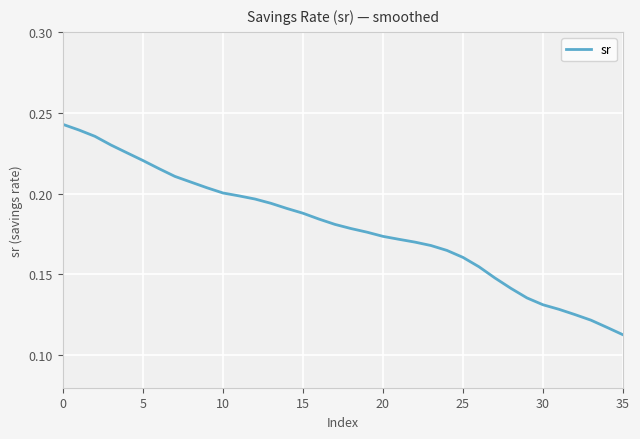

True or false: there are more than 1 points higher than both neighbors.

False